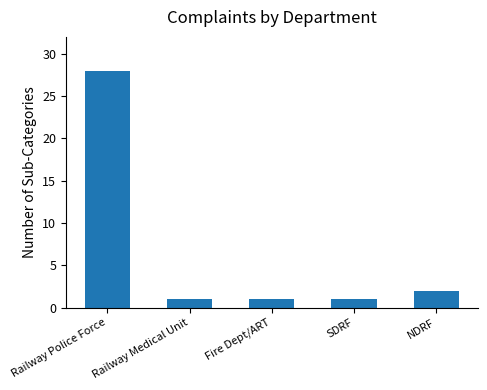

Which has a higher value, SDRF or Railway Police Force?

Railway Police Force